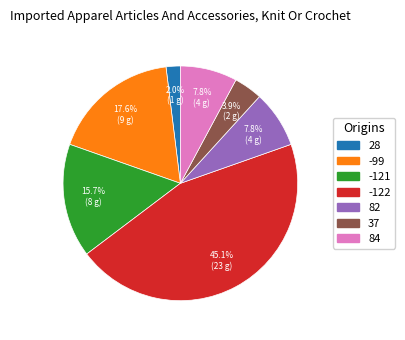

How many segments does this pie chart have?

7